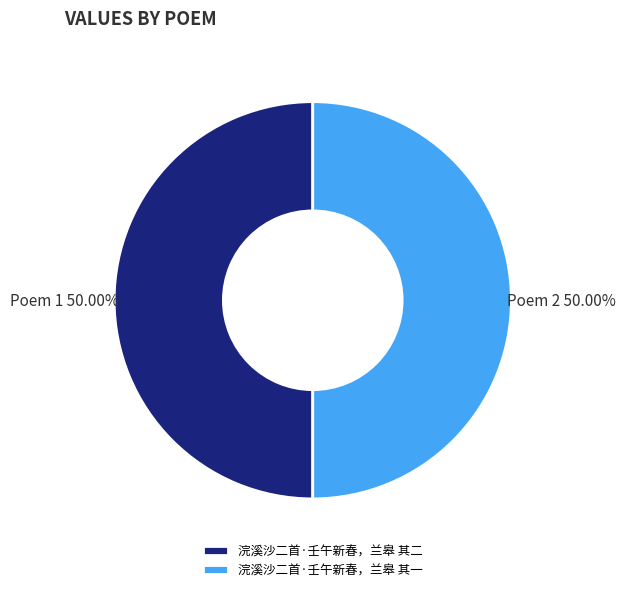

Is the sum of 浣溪沙二首·壬午新春，兰皋 其二 and 浣溪沙二首·壬午新春，兰皋 其一 greater than half?

Yes